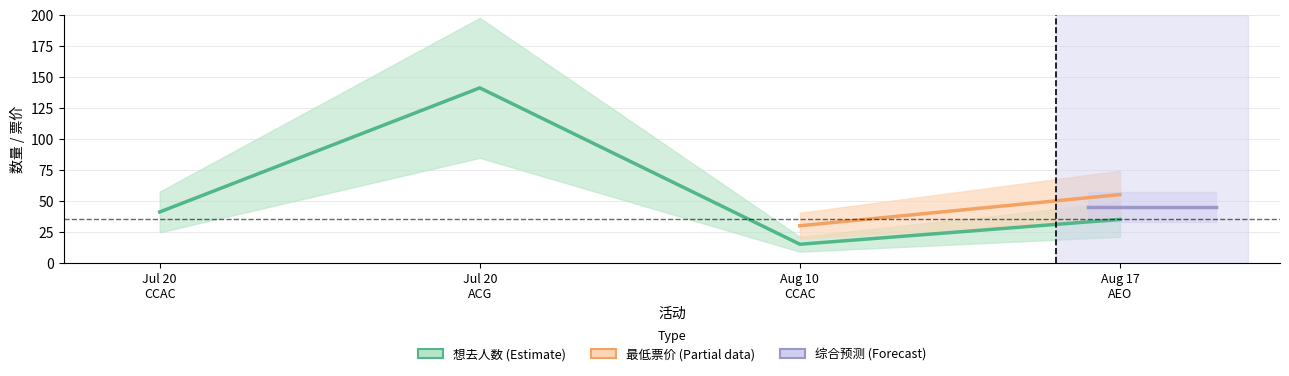

Rank the categories by value from lowest to highest.

Aug 10 CCAC, Aug 17 AEO, Jul 20 CCAC, Jul 20 ACG